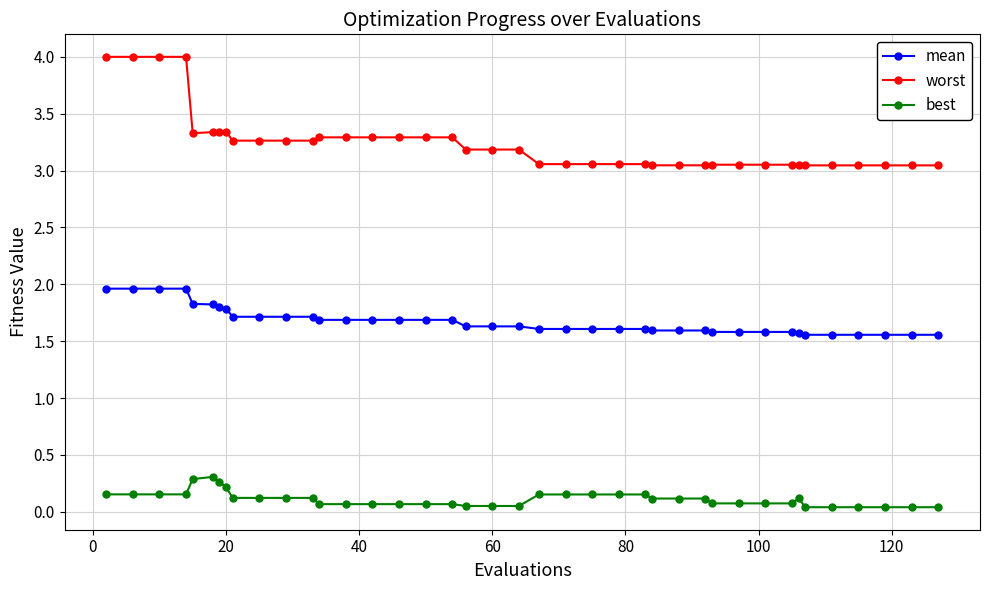

Which series has the largest range (max minus min)?

worst